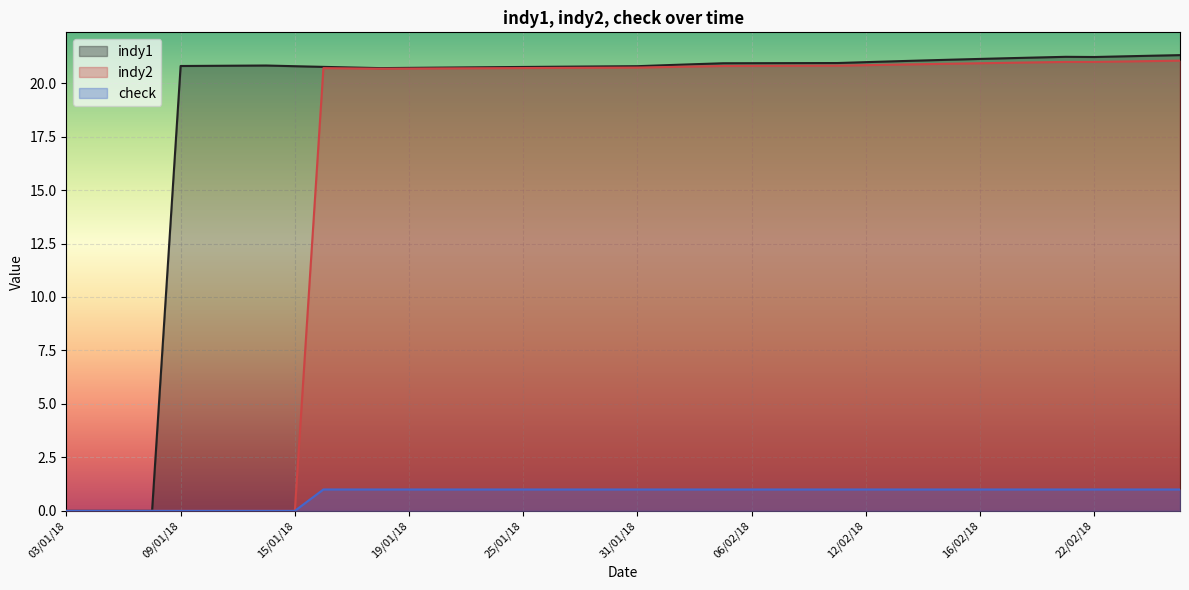

What is the label of the 32nd point from the right?

15/01/18